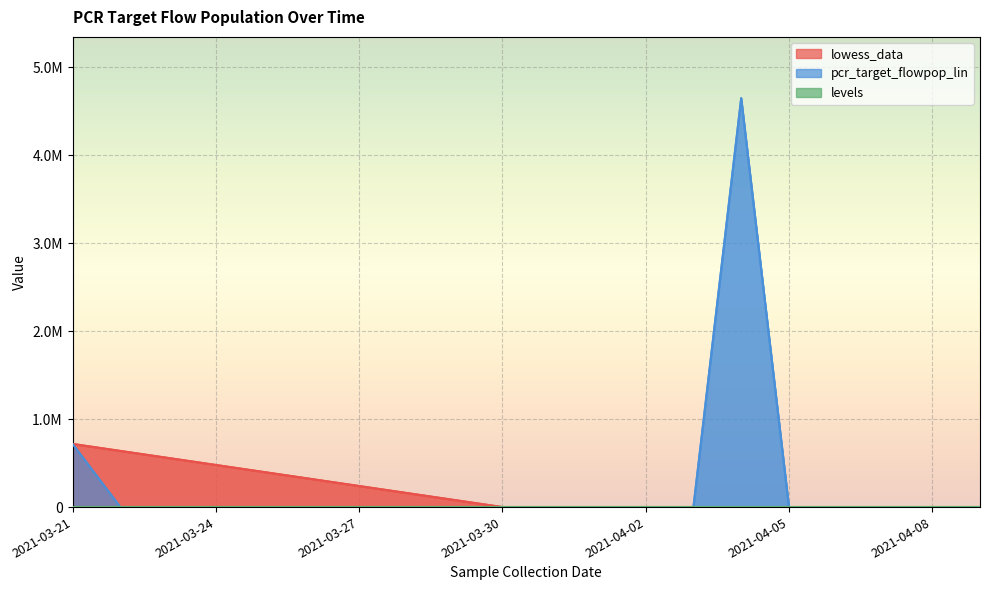

What is the sum of all lowess_data values?

3588243.7